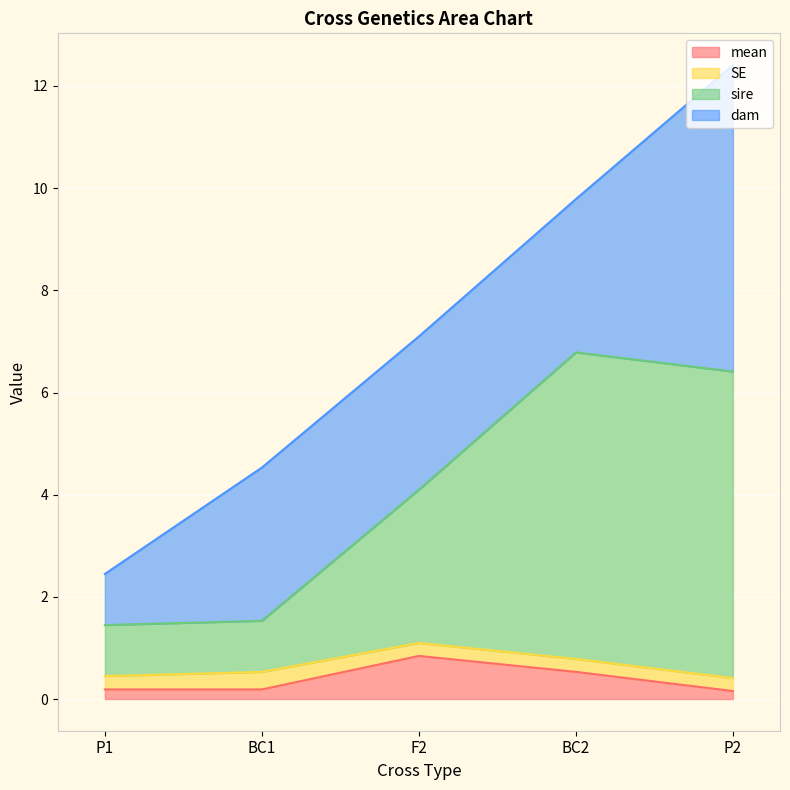

True or false: mean has a value of 0.2 at P1.

True